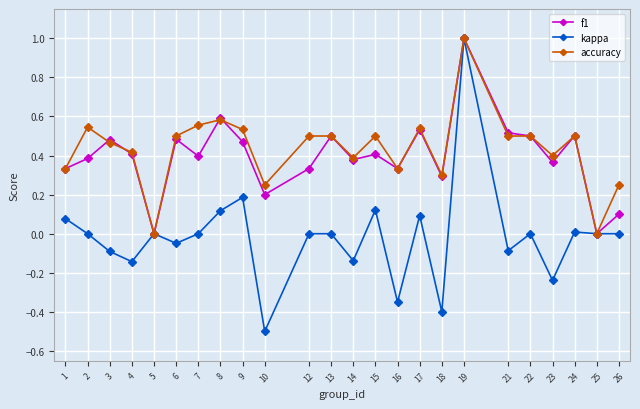

In f1, how many points are higher than both neighbors (excluding endpoints)?

8